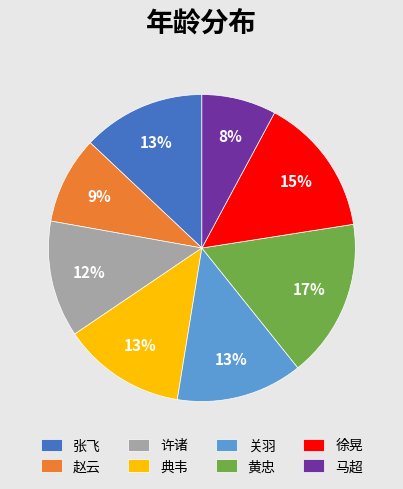

Which slice is the smallest?

马超